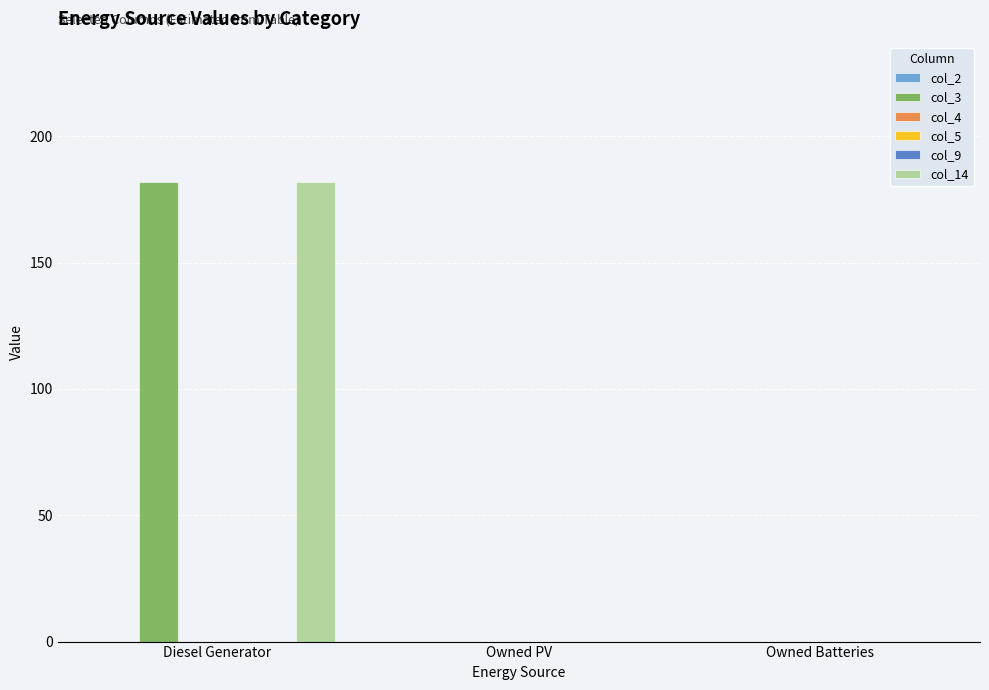

At which category does the chart reach its minimum across all series?

Diesel Generator